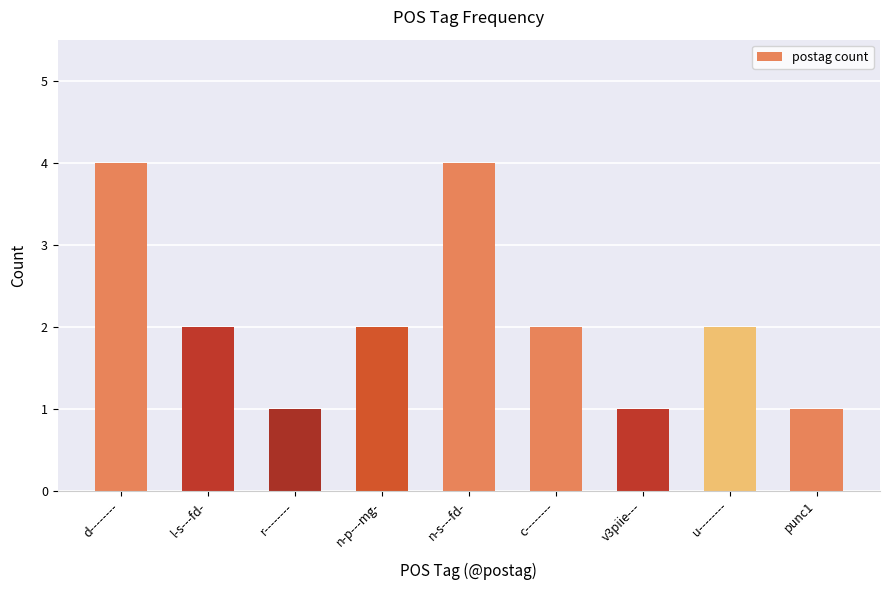

Read the value at n-s---fd-.

4